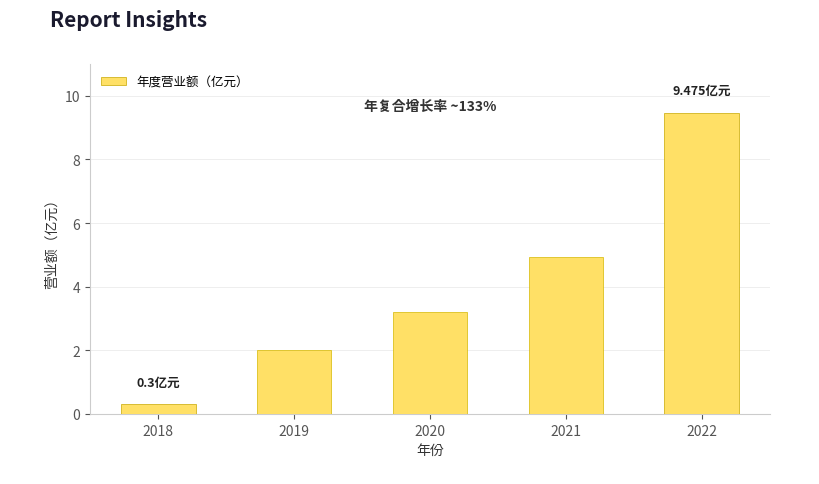

What is the ratio of the value at 2021 to the value at 2019?

2.5